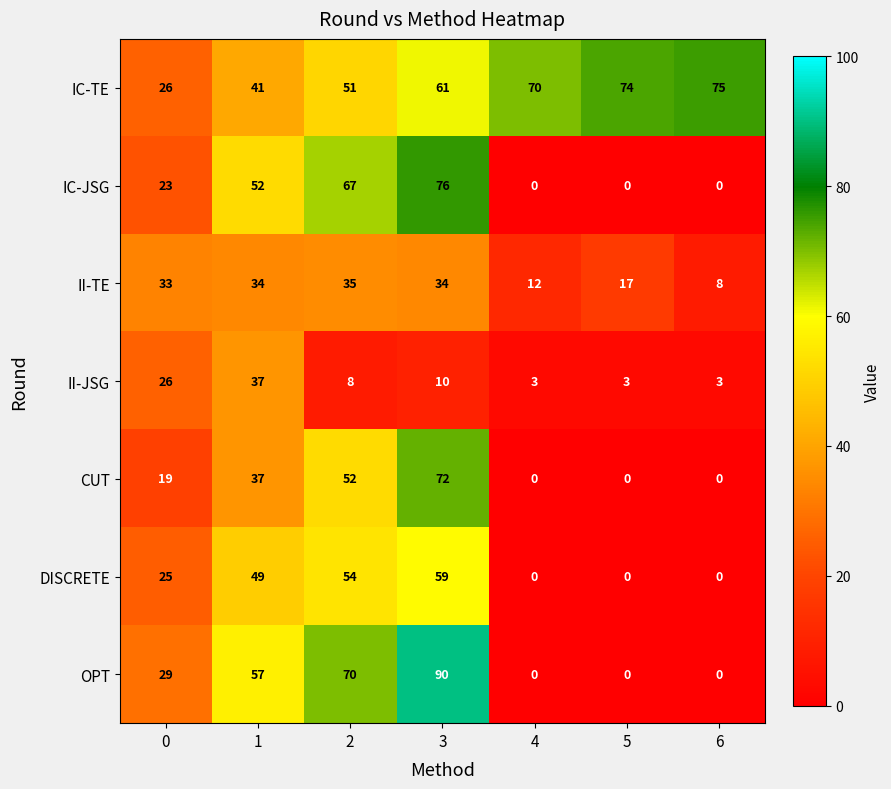

How many data points in CUT are less than 19?

3